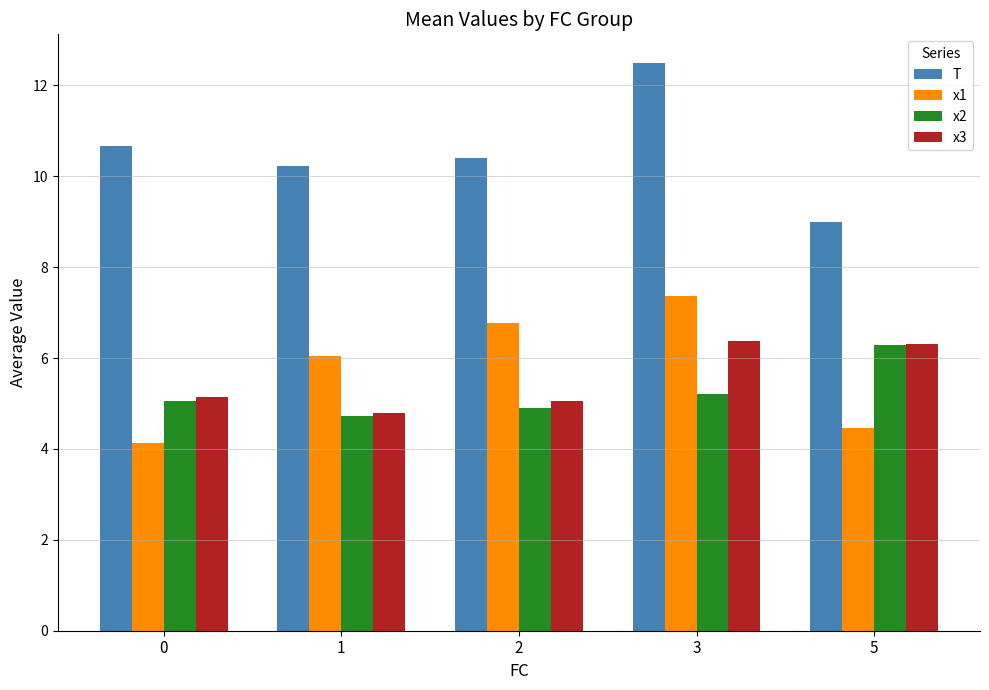

What is the smallest value displayed?

4.1